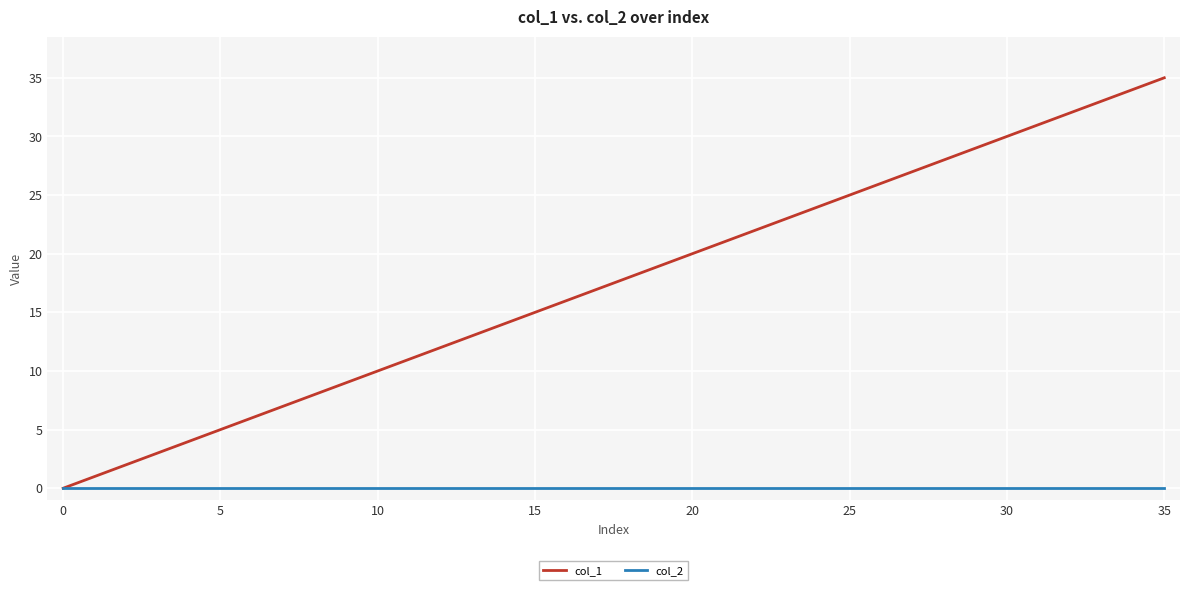

Reading right to left, transcribe all the data shown in this chart.

col_1: 35	34	33	32	31	30	29	28	27	26	25	24	23	22	21	20	19	18	17	16	14	11	10	9	7	0
col_2: 0	0	0	0	0	0	0	0	0	0	0	0	0	0	0	0	0	0	0	0	0	0	0	0	0	0